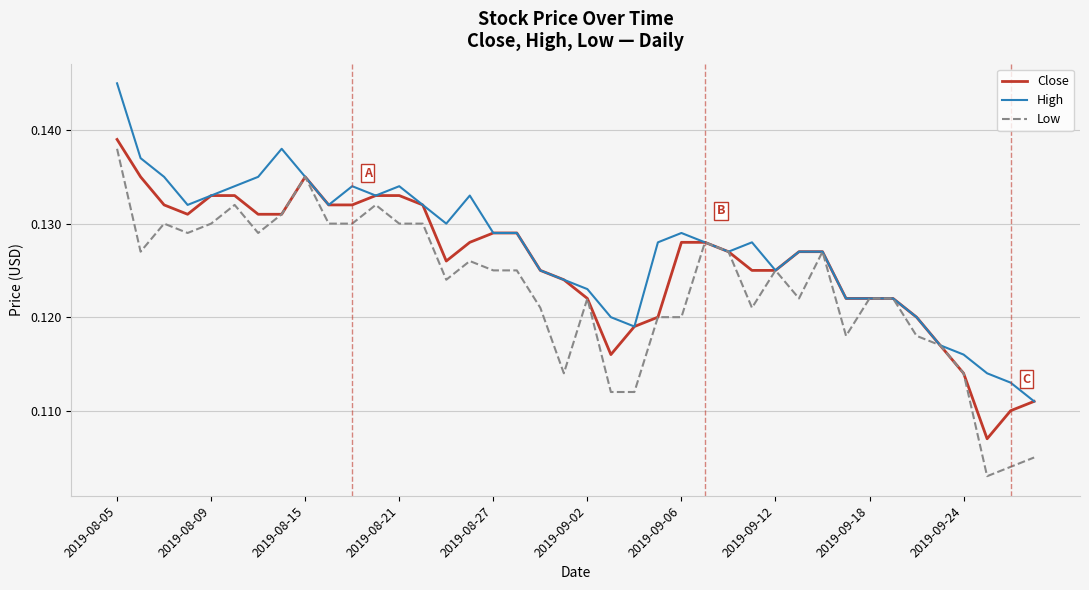

Which series has the widest spread of values?

Low